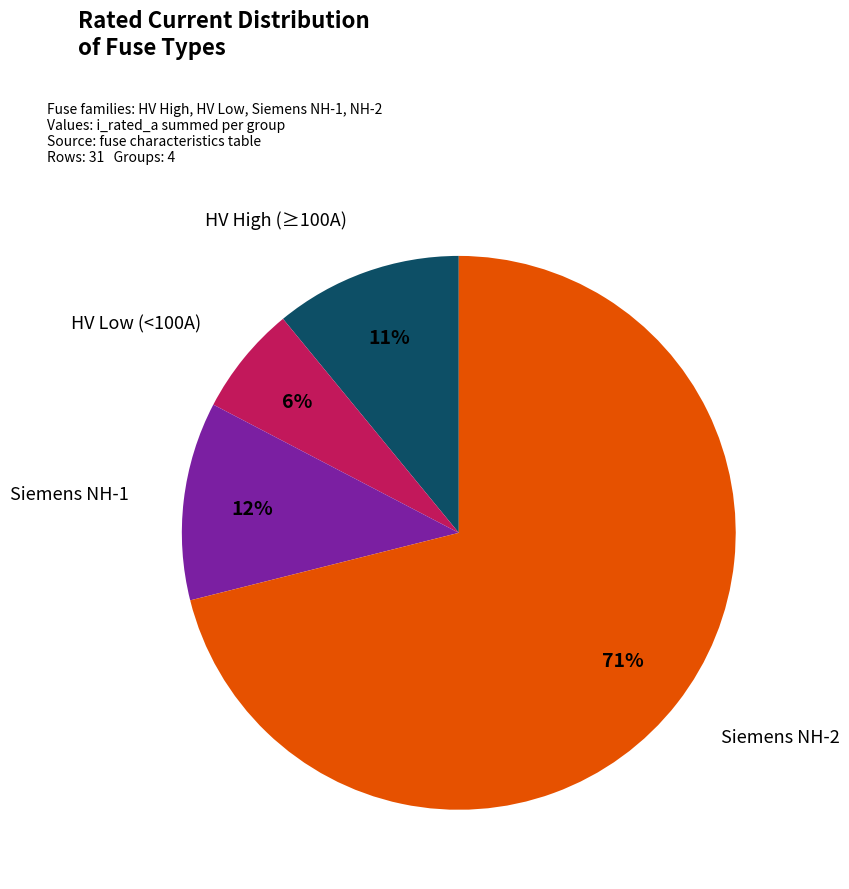

Is there a majority slice in this chart?

Yes